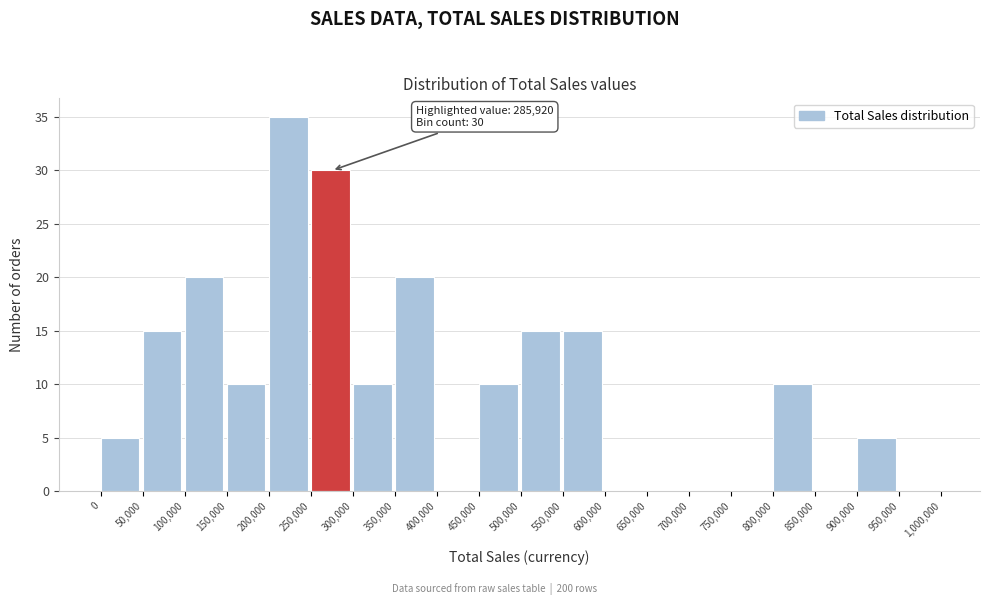

Over which range of the x-axis is the bar tallest?

200,000 to 250,000